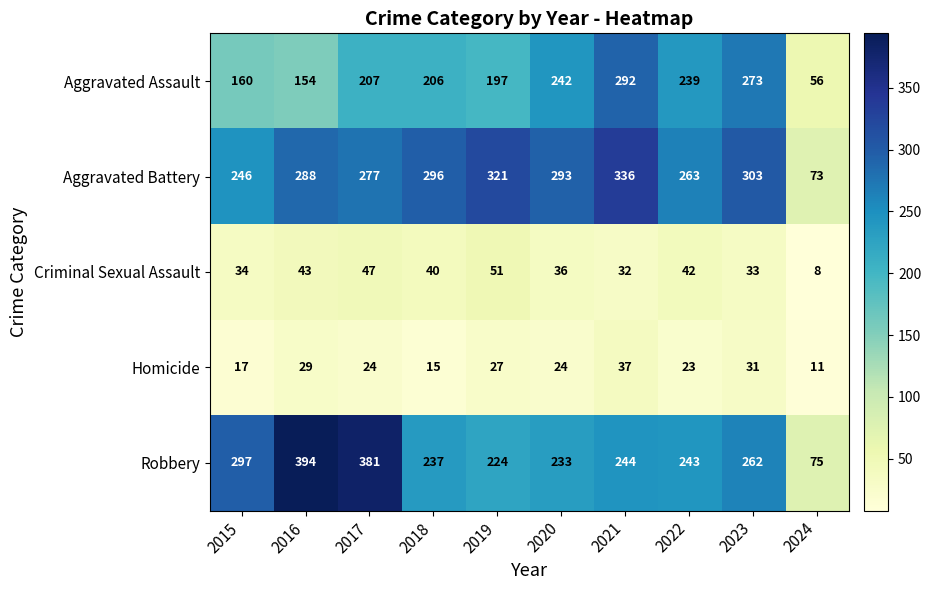

Is it true that Aggravated Assault equals 56 at 2024?

True